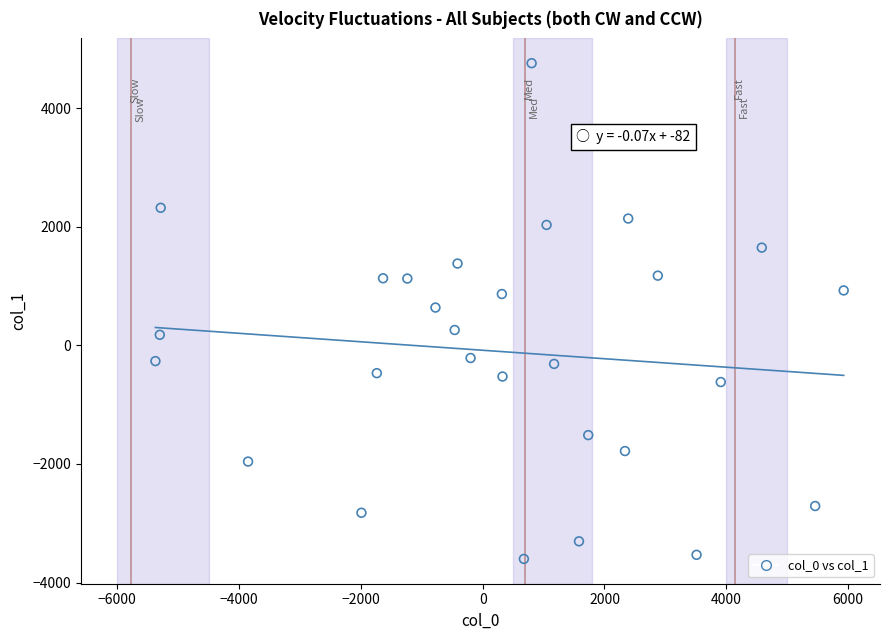

What is the range of X values (max minus min)?

11303.1